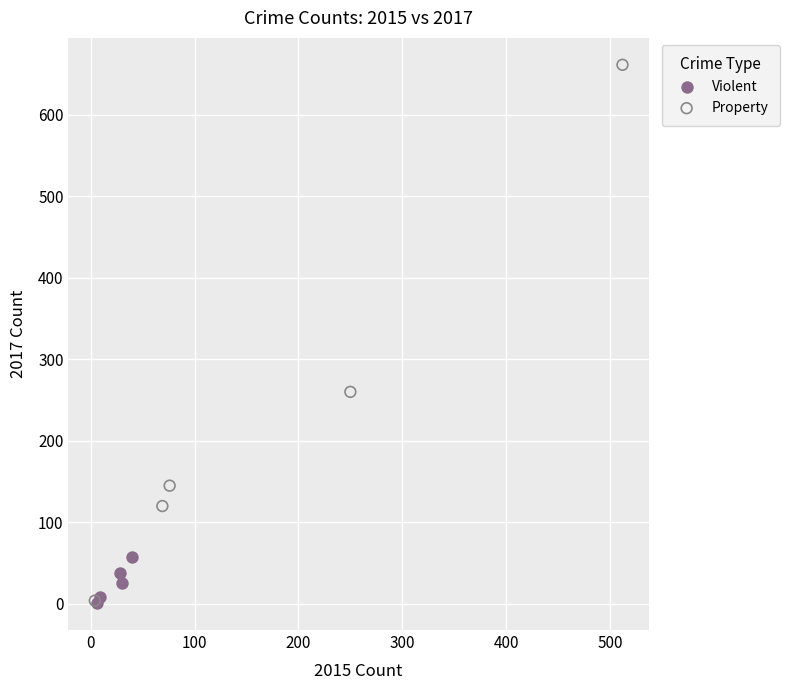

Which series reaches the maximum Y coordinate?

Property